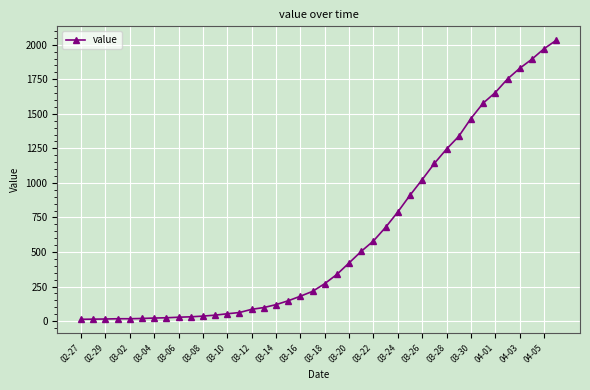

How many values are below 271?

20